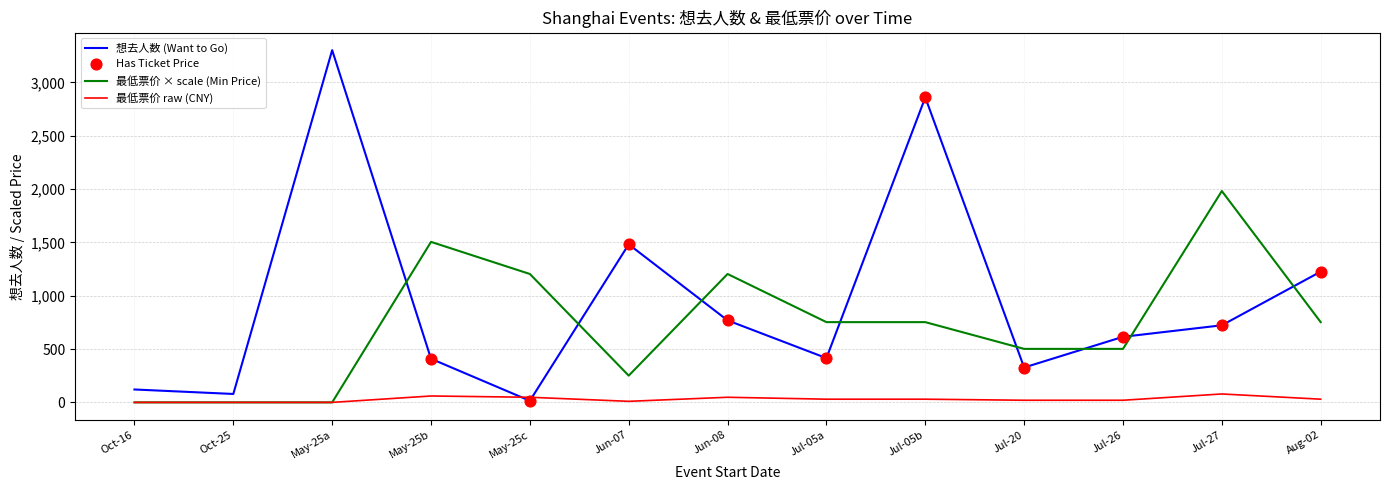

Which series has the widest spread of values?

想去人数 (Want to Go)